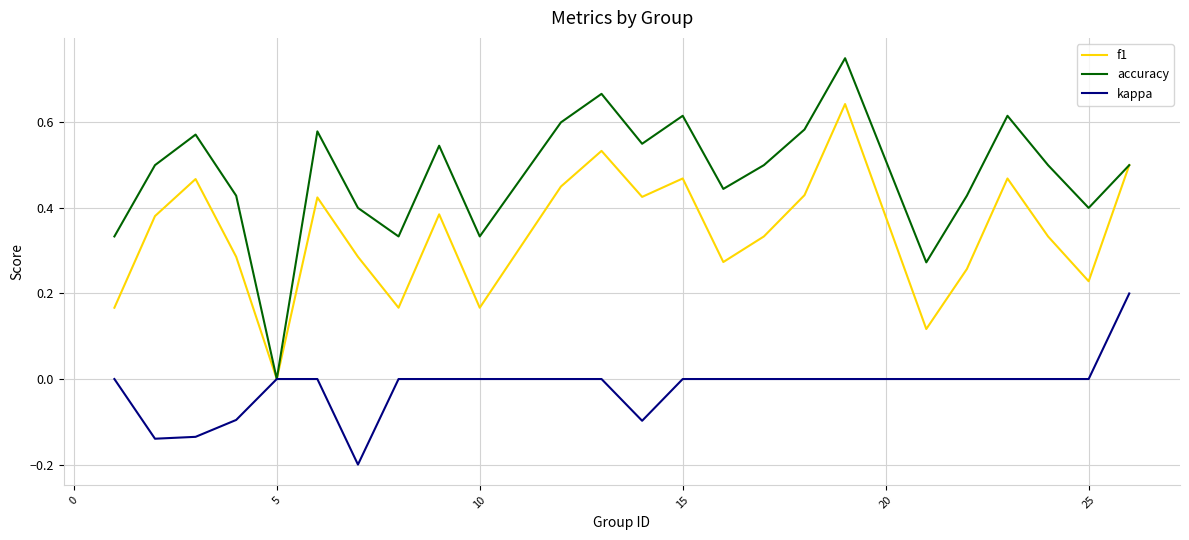

Which series has the largest range (max minus min)?

accuracy